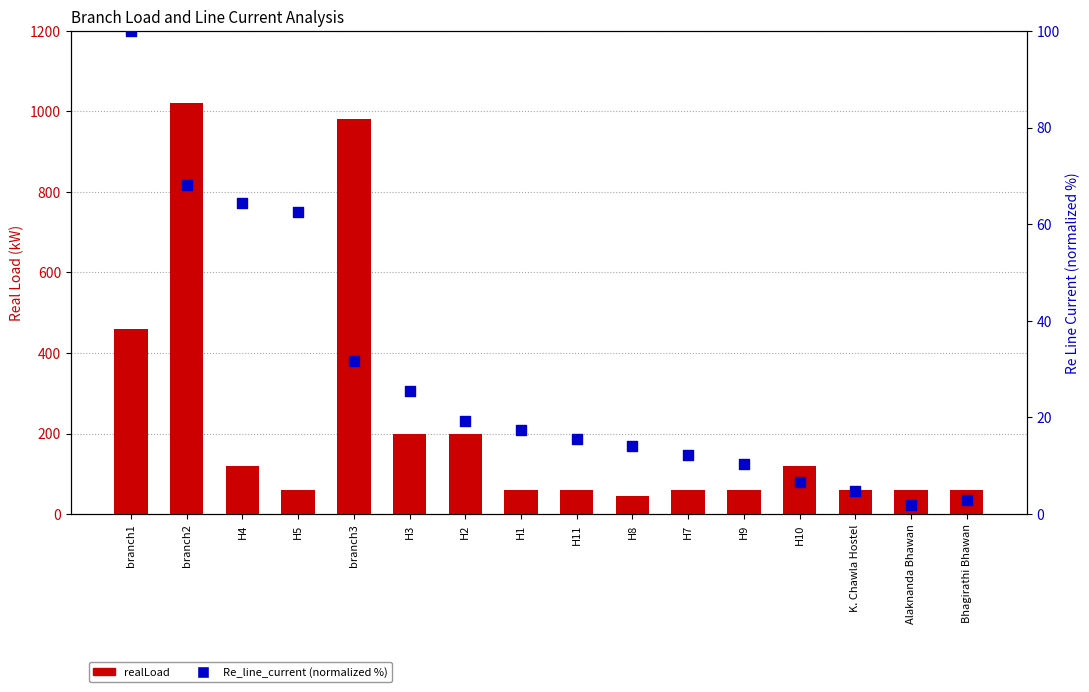

Which series has the widest spread of Y values?

realLoad